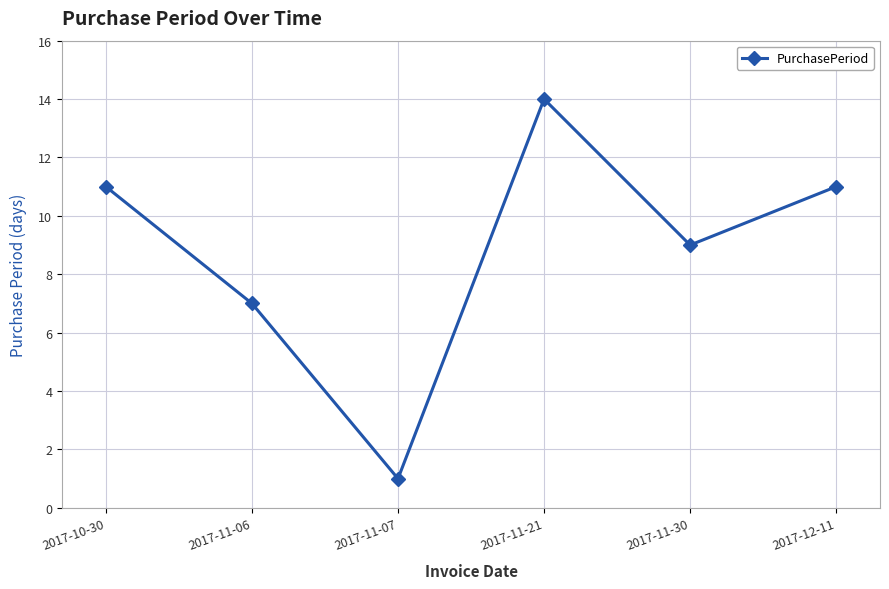

What is the maximum value shown in the chart?

14